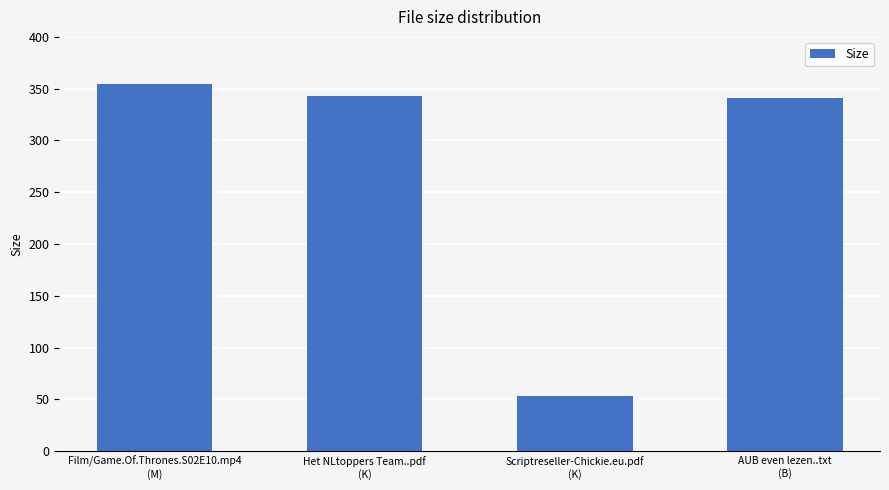

What is the value of the 2nd bar from the left?

342.8